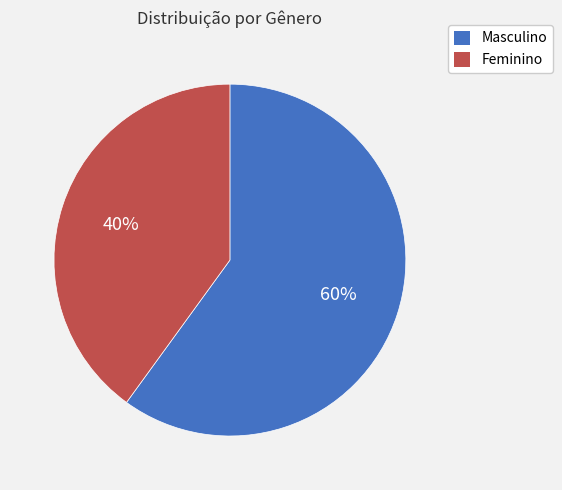

Which slice is the largest?

Masculino